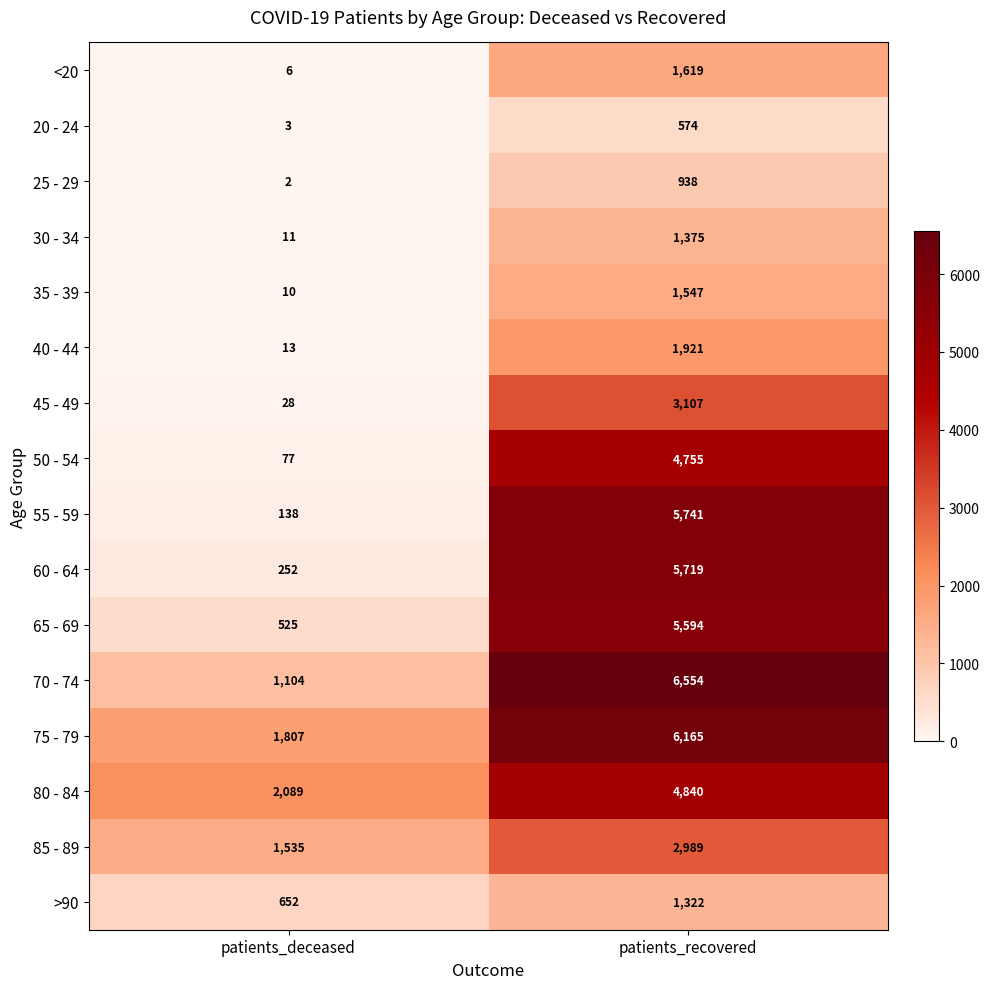

List the labels in order of 85 - 89 value, largest first.

patients_recovered, patients_deceased